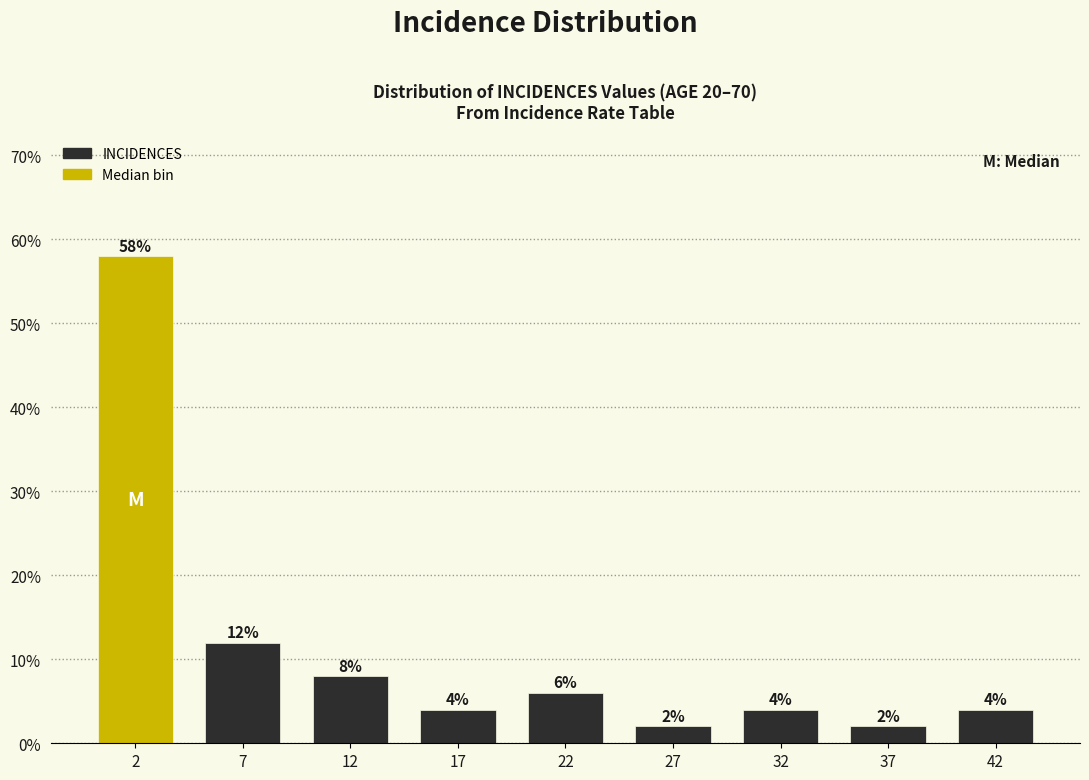

Reading left to right, transcribe all the data shown in this chart.

58.0	12.0	8.0	4.0	6.0	2.0	4.0	2.0	4.0